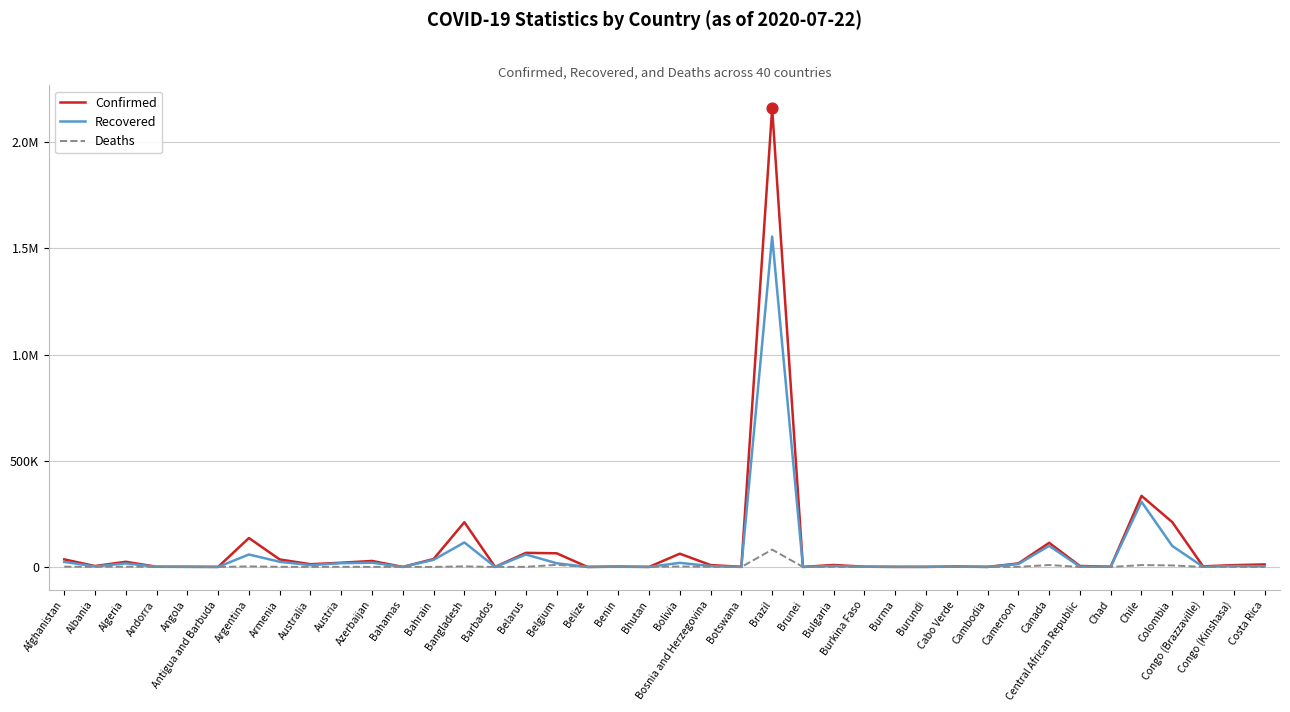

Is the value of Deaths at Congo (Brazzaville) greater than the value of Confirmed at Azerbaijan?

No